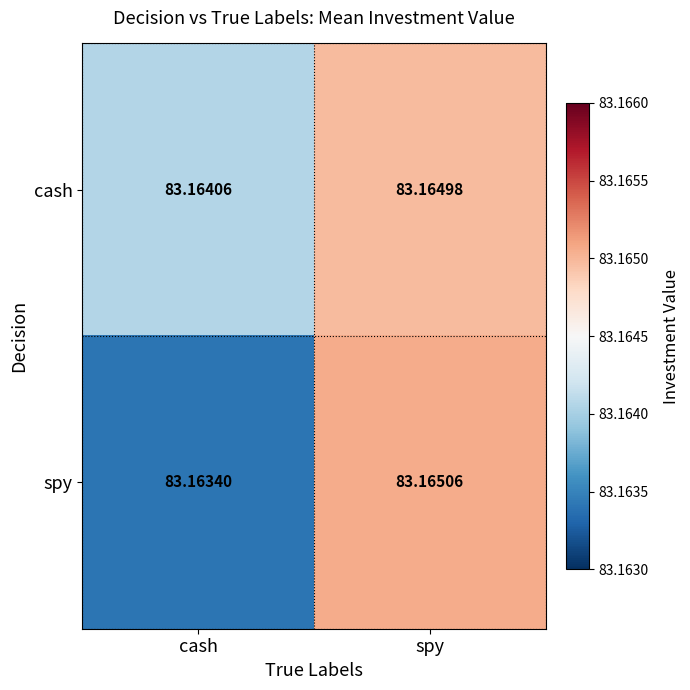

Where is cash nearest to the value 83?

cash